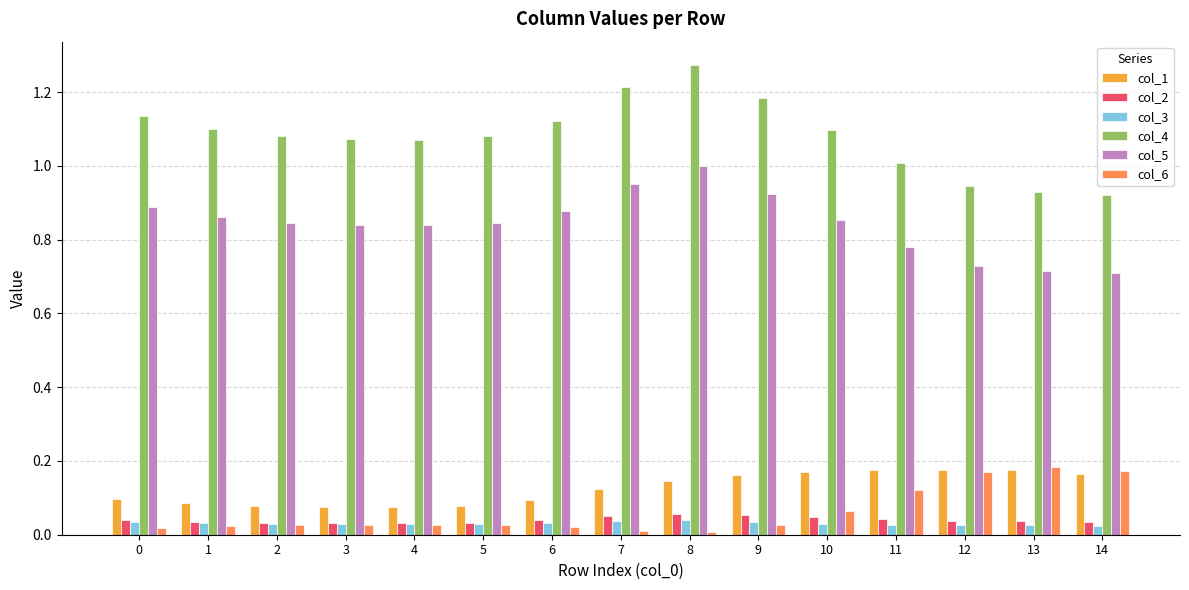

How many bars are there in total?

90